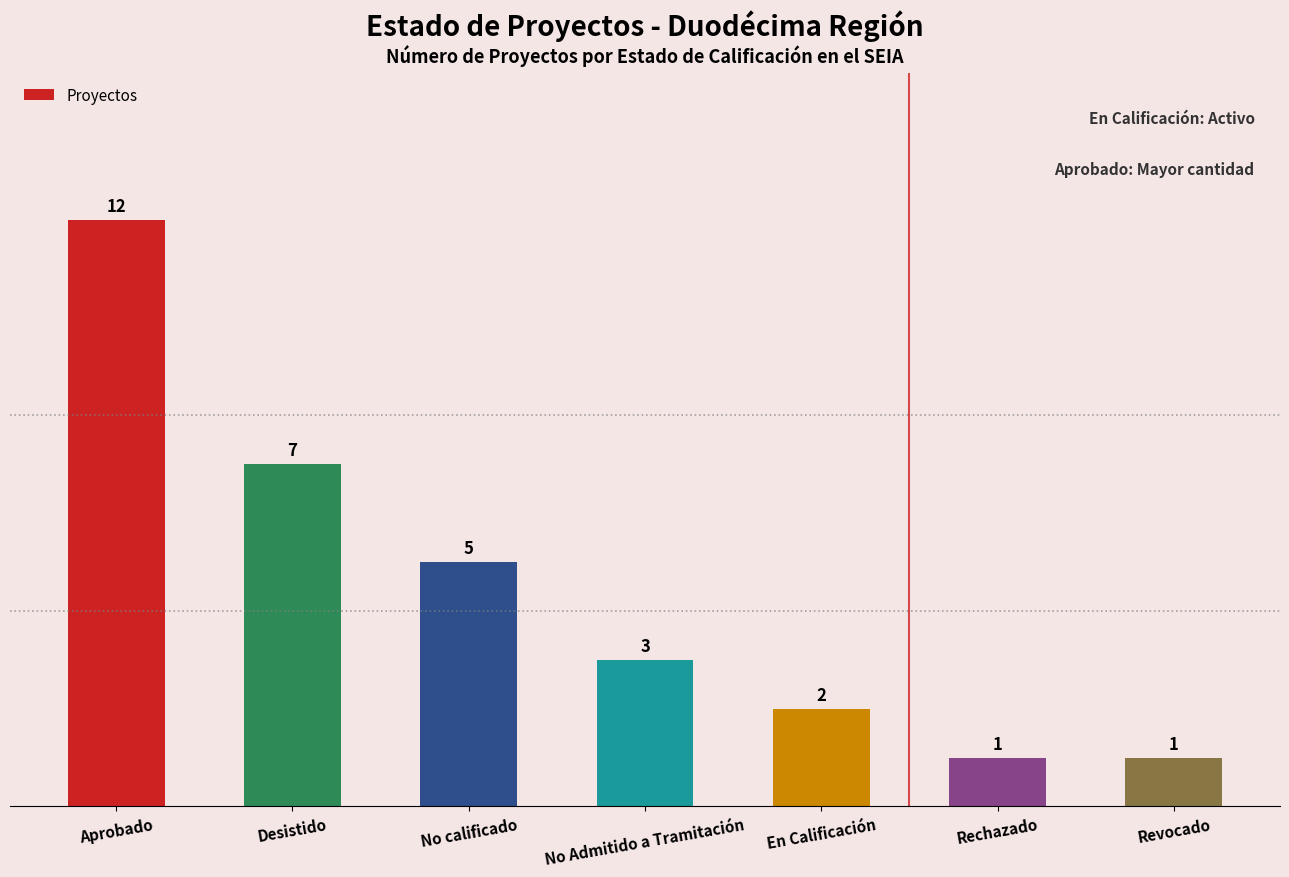

Which category has the highest value across all series?

Aprobado